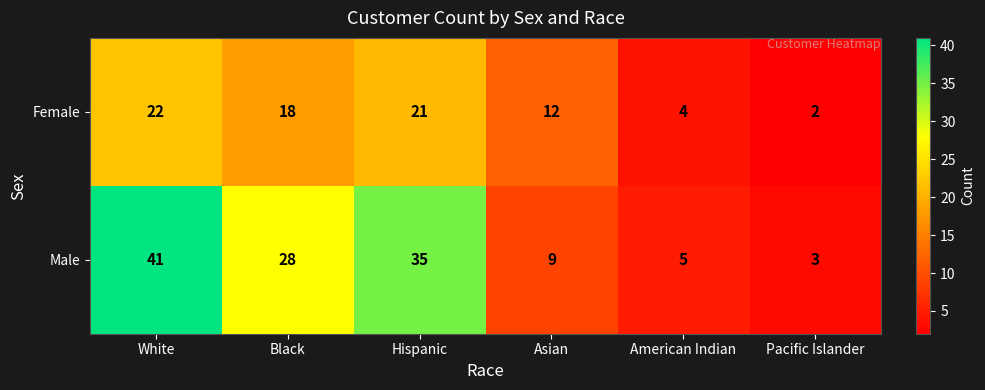

Is it true that Female equals 12 at Hispanic?

False